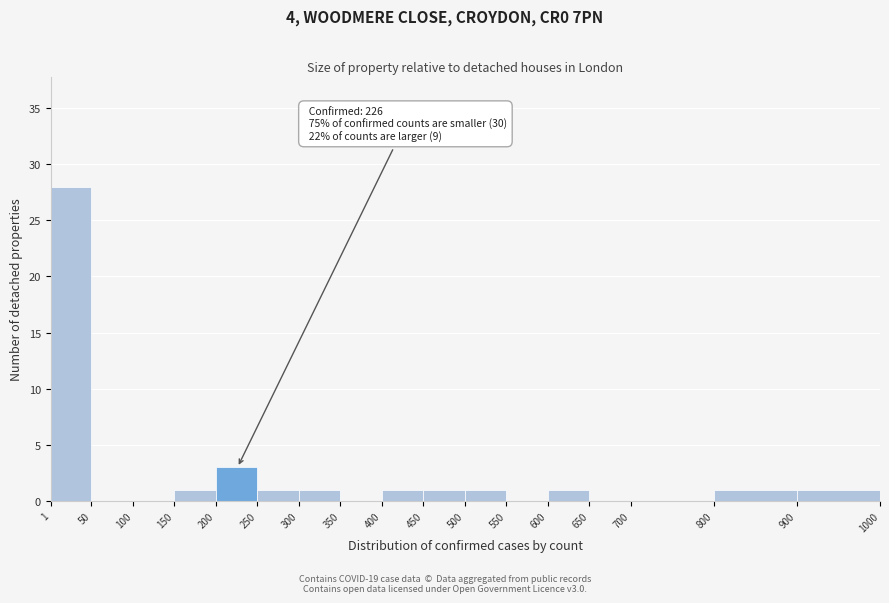

Over which range of the x-axis is the bar tallest?

1 to 50